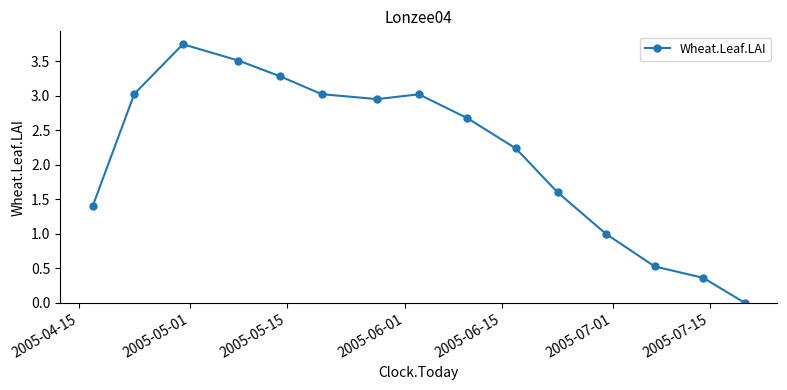

What is the value of the 13th point from the left?

0.5